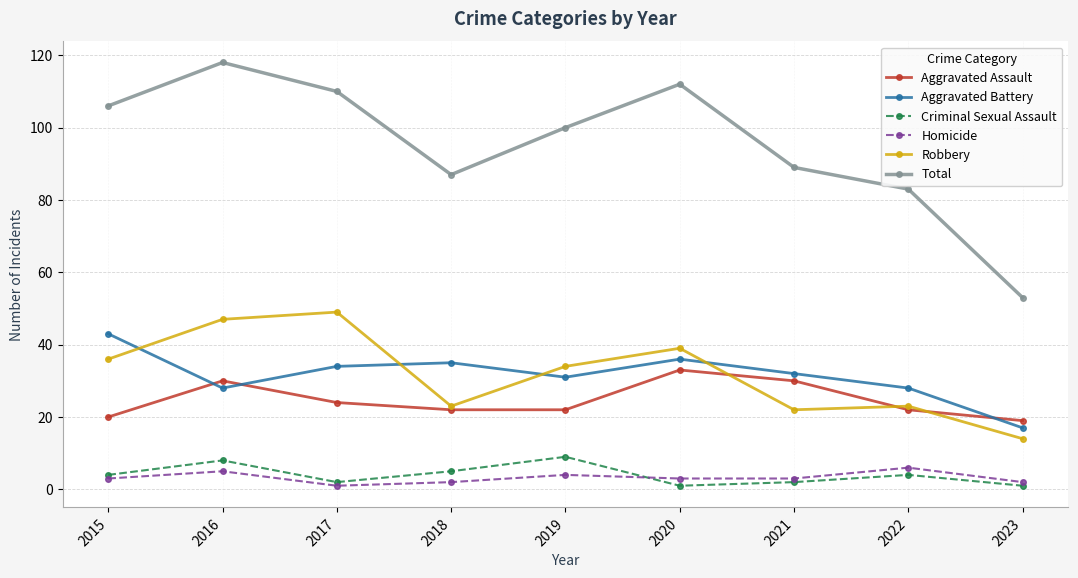

What is the difference between the second highest and second lowest values in the Total series?

29